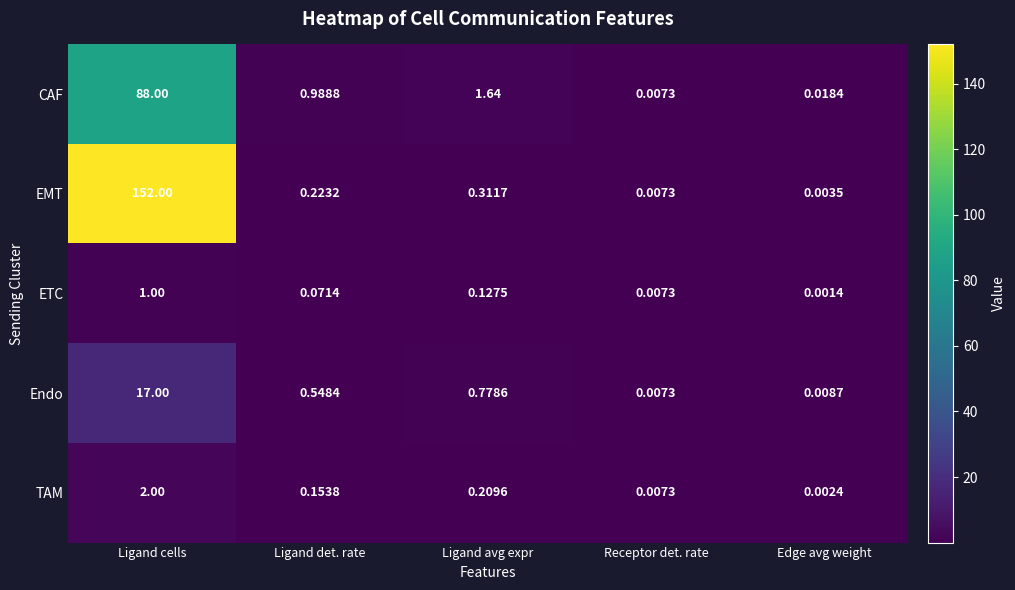

Between Receptor det. rate and Edge avg weight, which series saw the biggest shift?

CAF